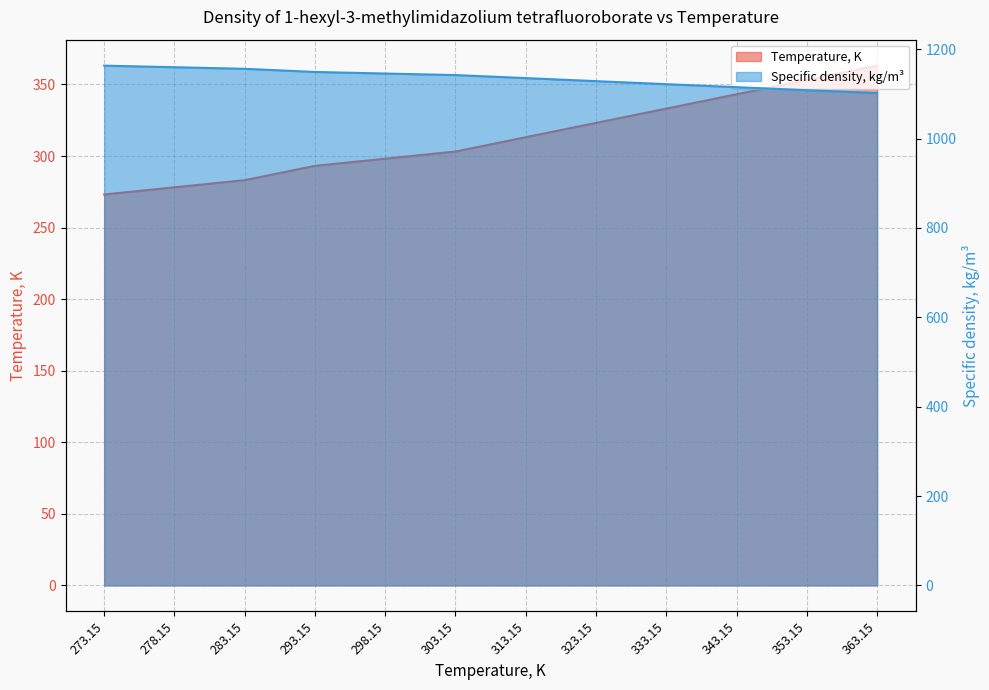

What are all the series names shown in the legend?

Temperature, K, Specific density, kg/m3